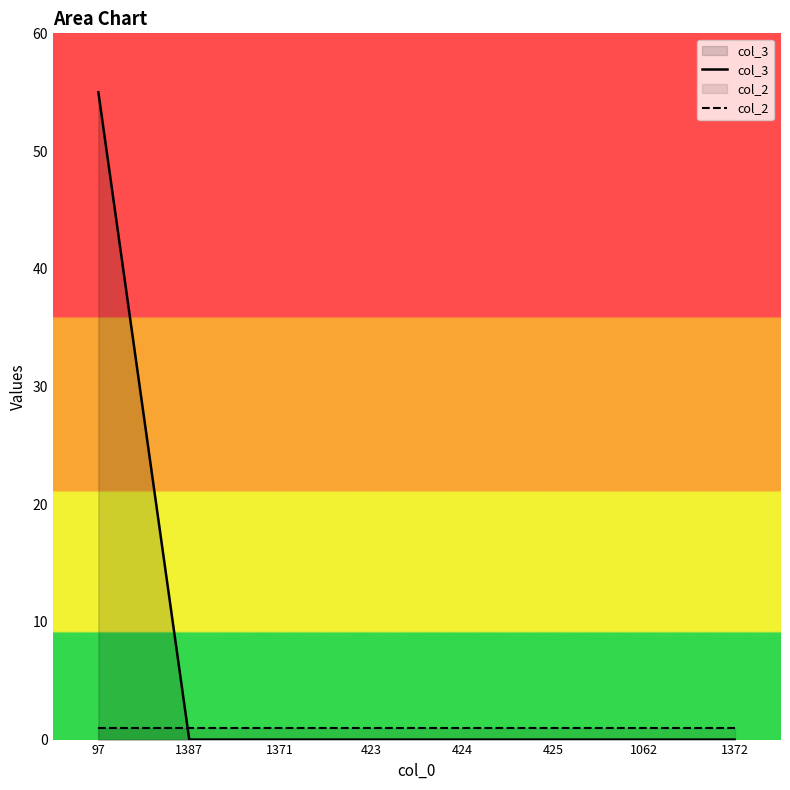

Reading left to right, transcribe all the data shown in this chart.

col_3: 55	0	0	0	0	0	0	0
col_2: 1	1	1	1	1	1	1	1